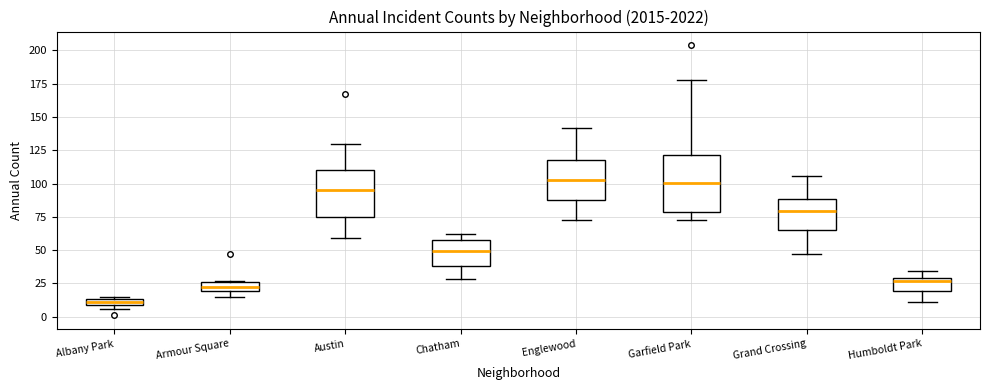

Comparing the boxes themselves (not the whiskers), which one is the tallest?

Garfield Park